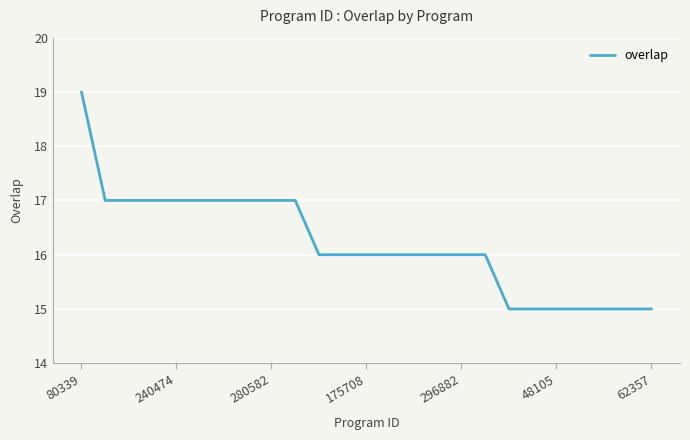

What is the greatest value displayed?

19